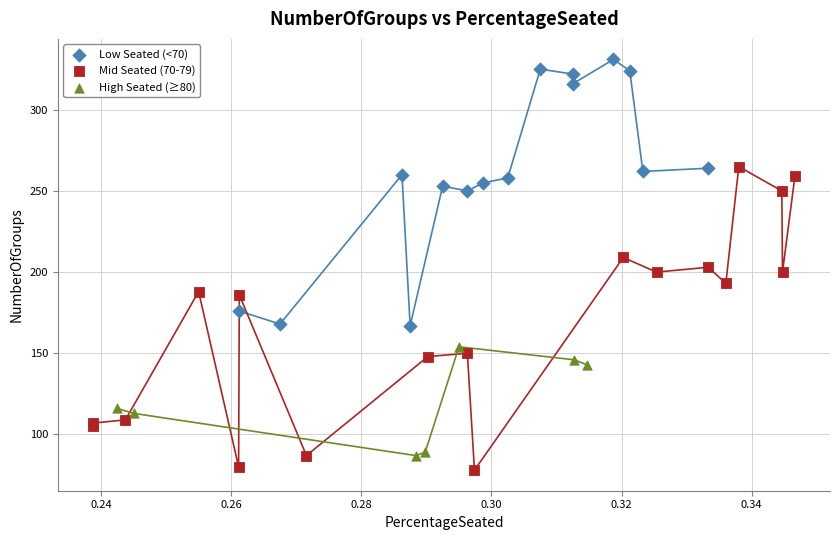

Which series reaches the maximum Y coordinate?

Low Seated (<70)